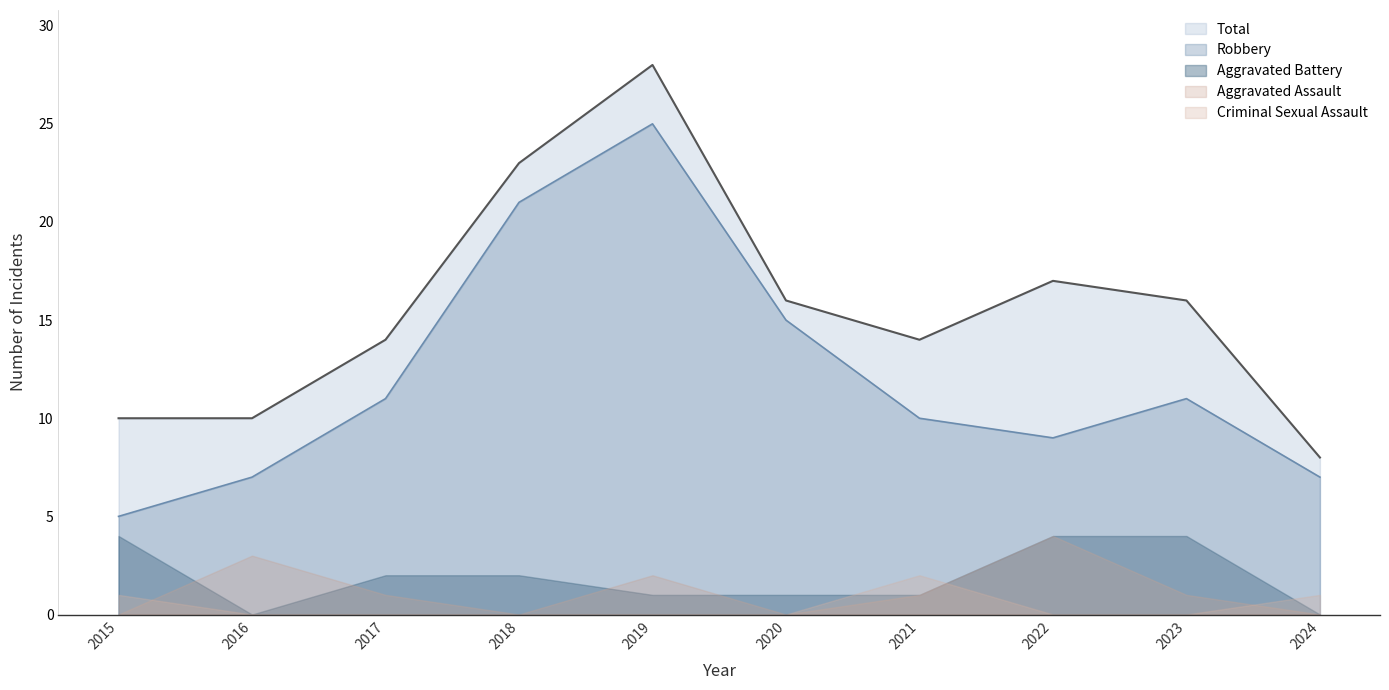

Reading left to right, list all the values displayed in this chart.

Robbery: 2015=5	2016=7	2017=11	2018=21	2019=25	2020=15	2021=10	2022=9	2023=11	2024=7
Total: 2015=10	2016=10	2017=14	2018=23	2019=28	2020=16	2021=14	2022=17	2023=16	2024=8
Aggravated Assault: 2015=0	2016=3	2017=1	2018=0	2019=2	2020=0	2021=1	2022=4	2023=1	2024=0
Aggravated Battery: 2015=4	2016=0	2017=2	2018=2	2019=1	2020=1	2021=1	2022=4	2023=4	2024=0
Criminal Sexual Assault: 2015=1	2016=0	2017=0	2018=0	2019=0	2020=0	2021=2	2022=0	2023=0	2024=1